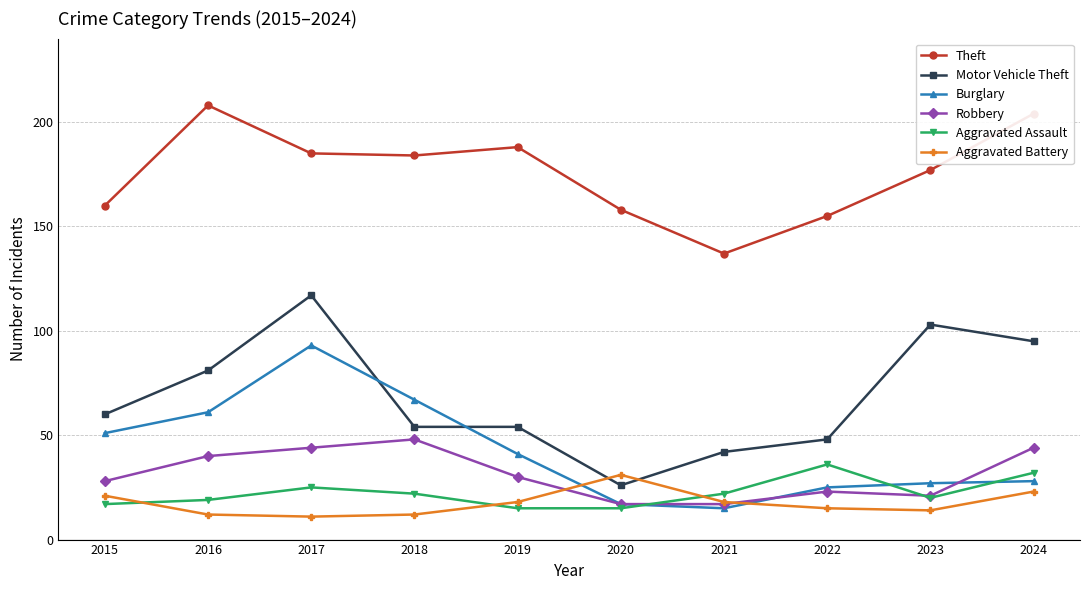

Reading left to right, transcribe all the data shown in this chart.

Theft: 2015=160	2016=208	2017=185	2018=184	2019=188	2020=158	2021=137	2022=155	2023=177	2024=204
Motor Vehicle Theft: 2015=60	2016=81	2017=117	2018=54	2019=54	2020=26	2021=42	2022=48	2023=103	2024=95
Burglary: 2015=51	2016=61	2017=93	2018=67	2019=41	2020=17	2021=15	2022=25	2023=27	2024=28
Robbery: 2015=28	2016=40	2017=44	2018=48	2019=30	2020=17	2021=17	2022=23	2023=21	2024=44
Aggravated Assault: 2015=17	2016=19	2017=25	2018=22	2019=15	2020=15	2021=22	2022=36	2023=20	2024=32
Aggravated Battery: 2015=21	2016=12	2017=11	2018=12	2019=18	2020=31	2021=18	2022=15	2023=14	2024=23